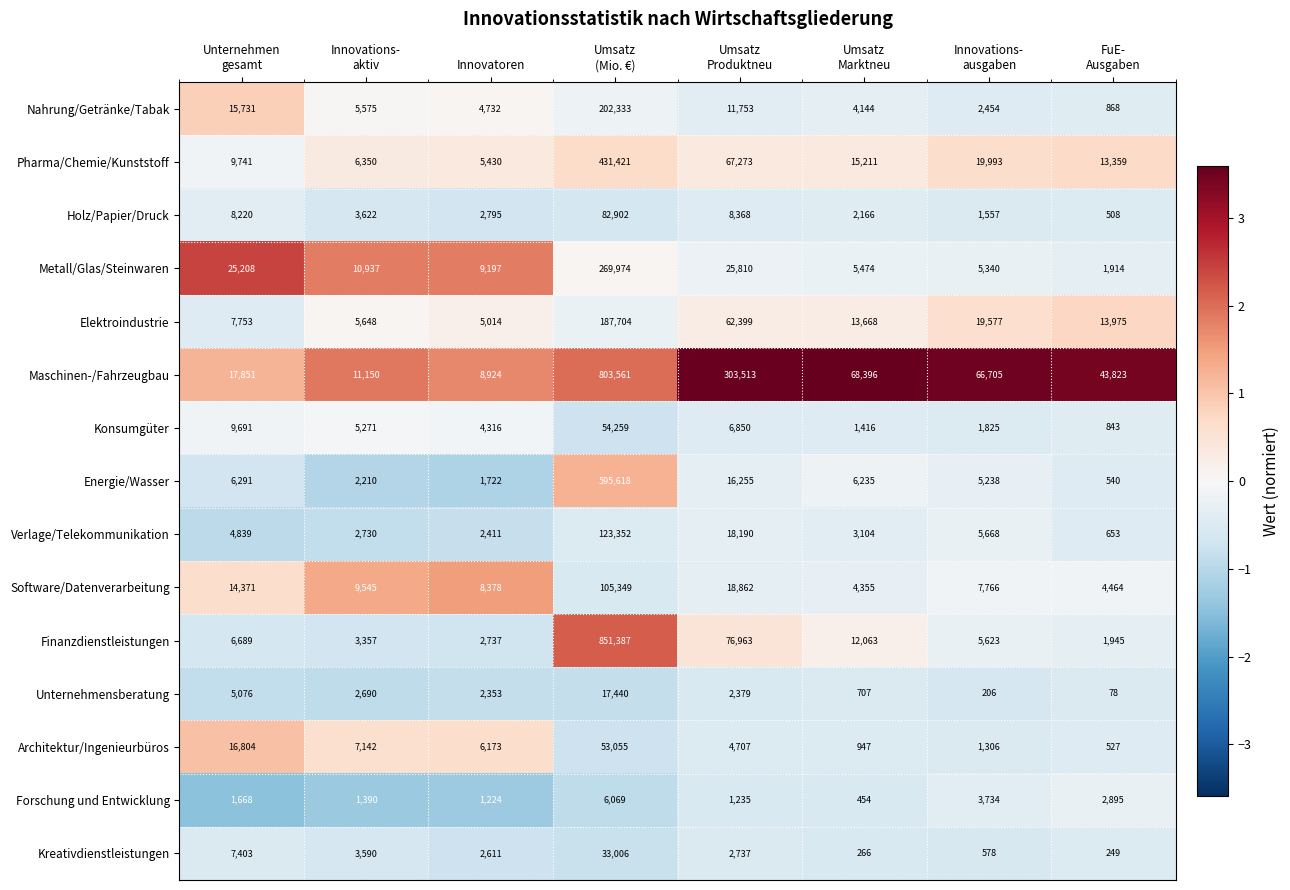

Rank the series by their maximum value, from lowest to highest.

Forschung und Entwicklung, Unternehmensberatung, Kreativdienstleistungen, Architektur/Ingenieurbüros, Konsumgüter, Holz/Papier/Druck, Software/Datenverarbeitung, Verlage/Telekommunikation, Elektroindustrie, Nahrung/Getränke/Tabak, Metall/Glas/Steinwaren, Pharma/Chemie/Kunststoff, Energie/Wasser, Maschinen-/Fahrzeugbau, Finanzdienstleistungen